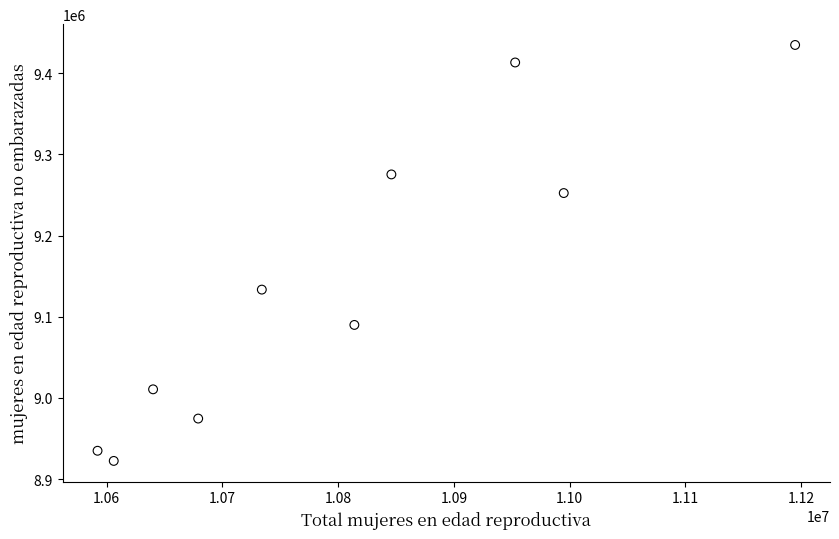

What is the average Y value?

9144206.5